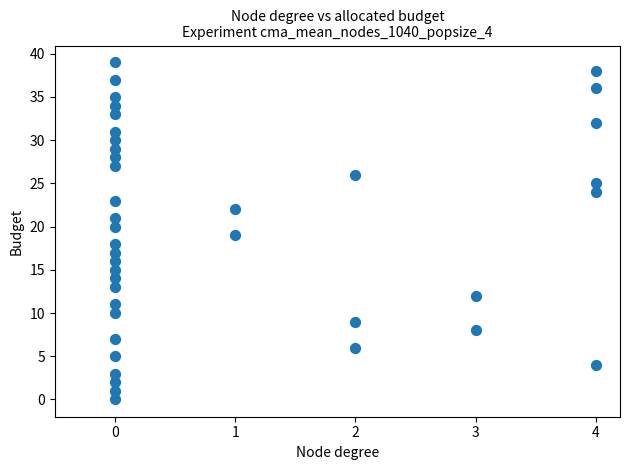

What is the range of X values (max minus min)?

4